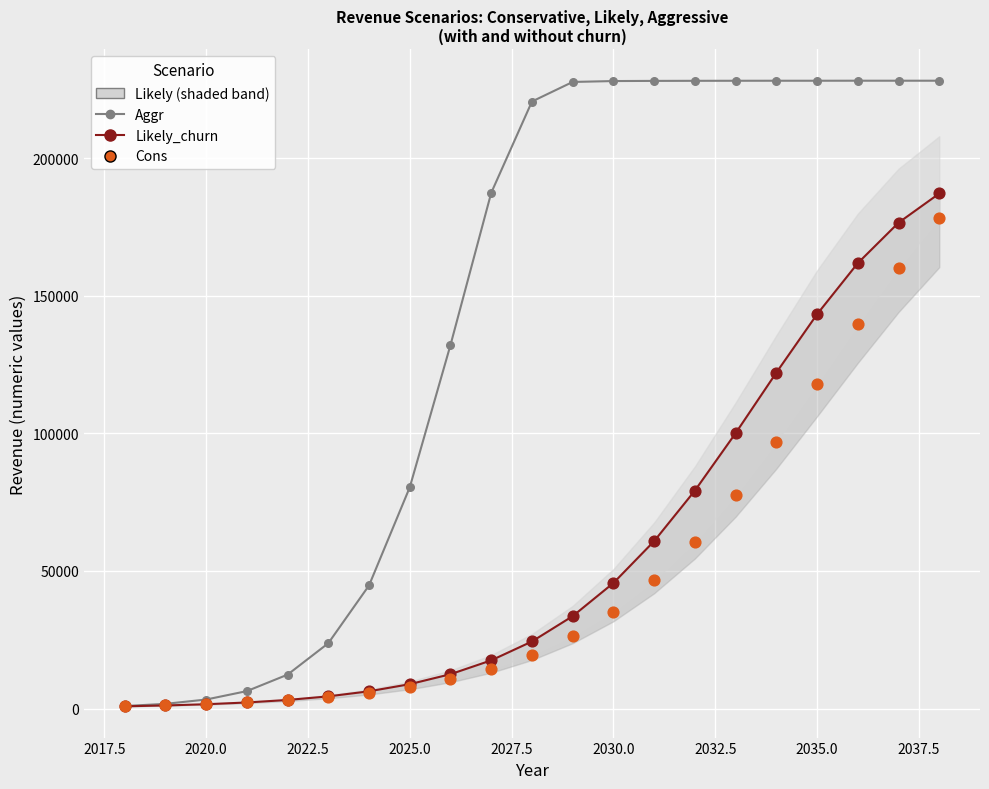

Which series reaches the maximum Y coordinate?

Aggr